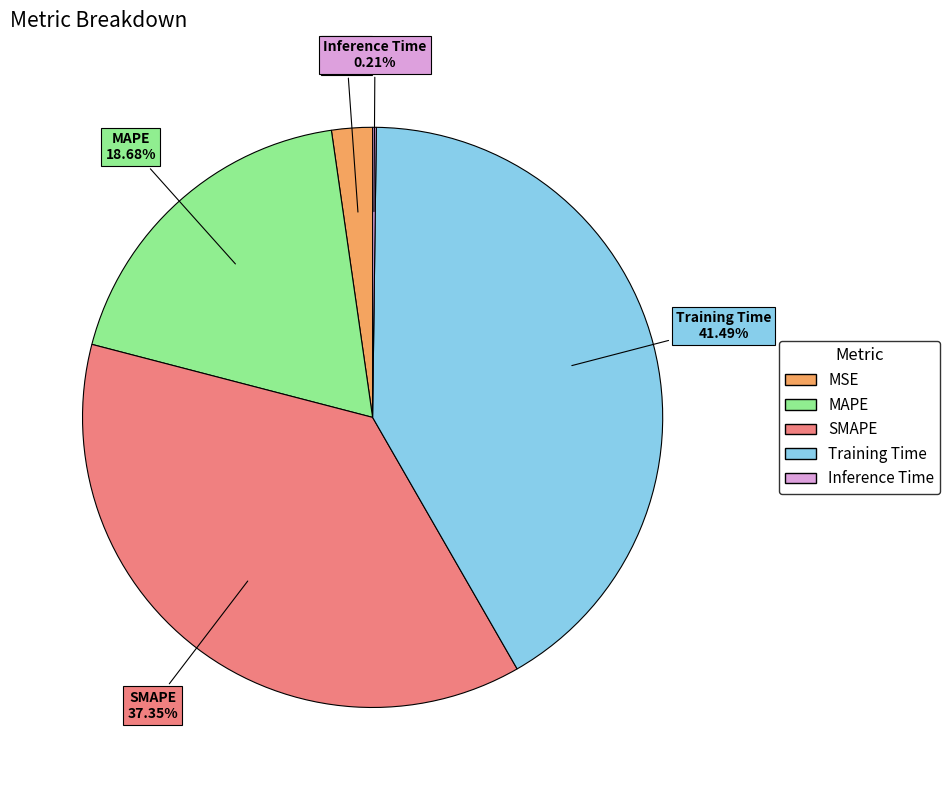

What is the total percentage of MSE and SMAPE?

39.6%